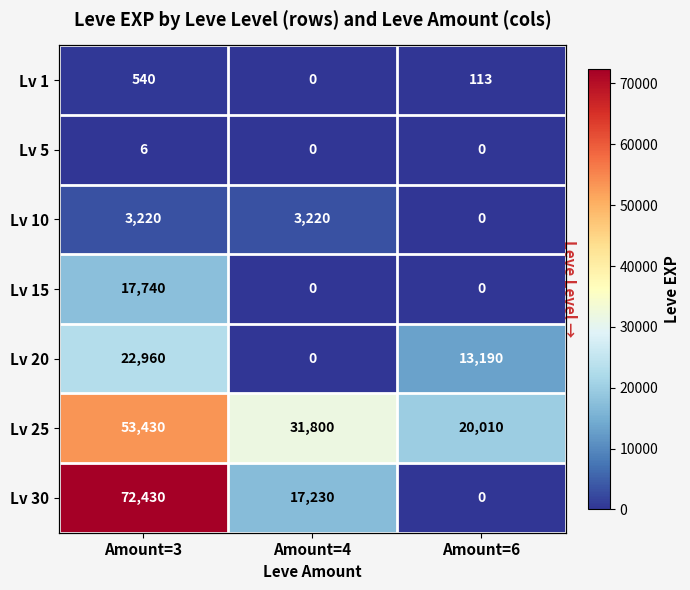

At how many categories does at least one series exceed 62341?

1